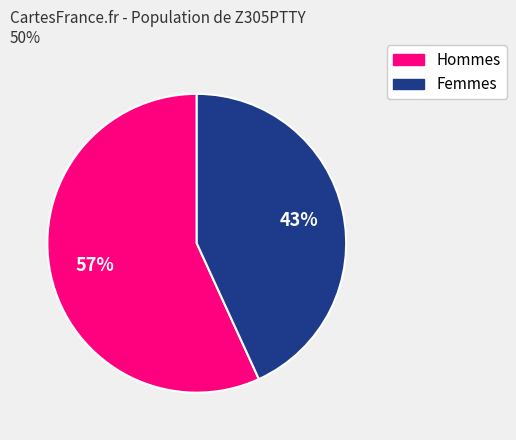

Count the number of slices in the pie.

2